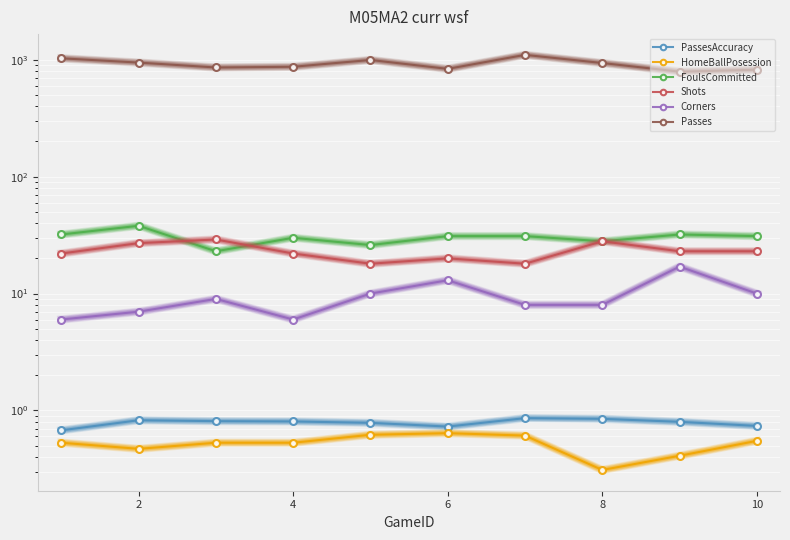

At which label is Passes closest to 945?

2